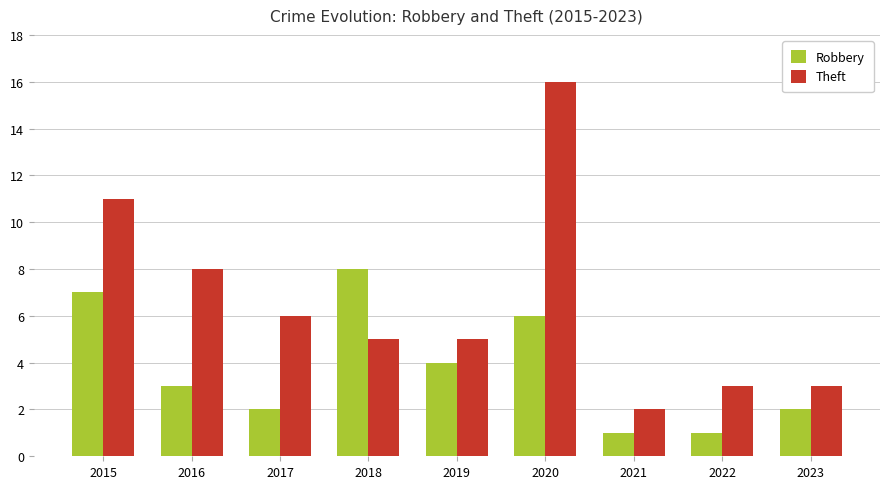

The value of Robbery at 2021 is 0. True or false?

False